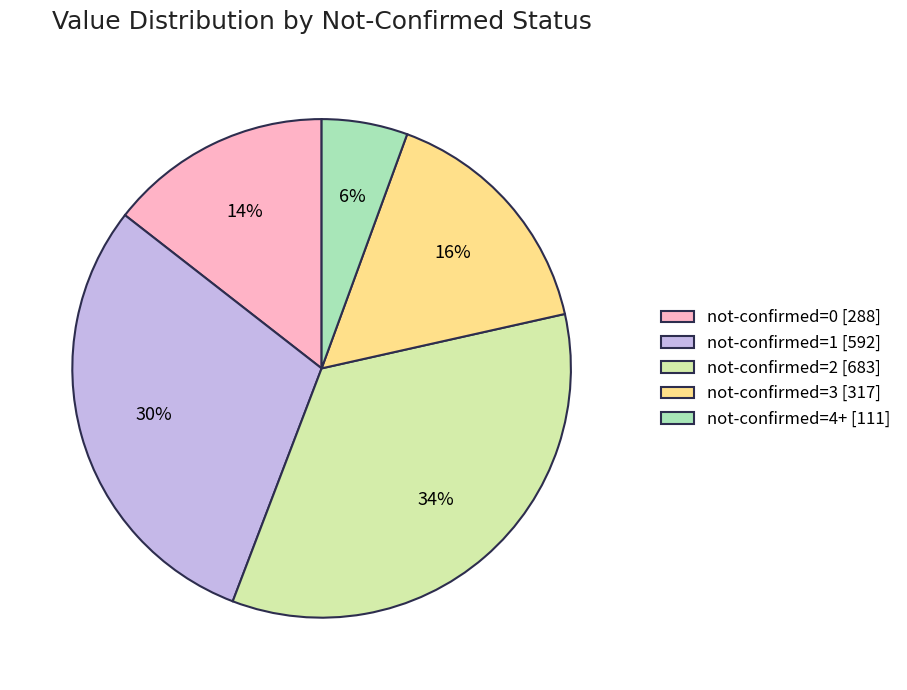

Do not-confirmed=0 [288] and not-confirmed=4+ [111] together represent more than half of the pie?

No